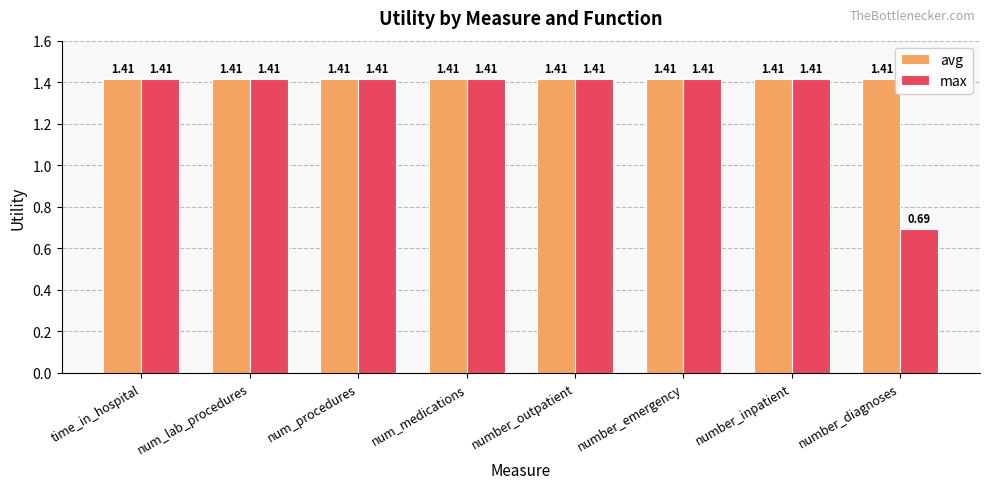

What is the label of the 1st bar from the left?

time_in_hospital